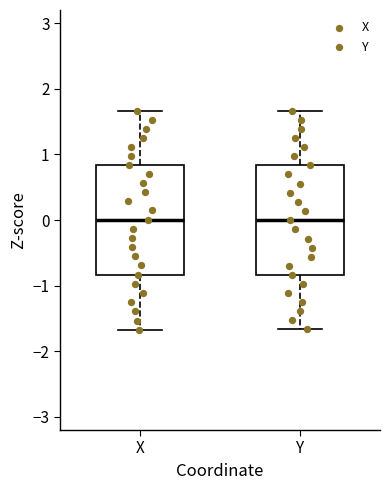

Reading left to right, read every box against the y-axis: the position of its median line, the range the box covers, and the ends of its whiskers. The values are not printed on the chart, so give them approximately, as read against the axis.

X: median 0.0, box -0.8 to 0.8, whiskers -1.7 to 1.7
Y: median 0.0, box -0.8 to 0.8, whiskers -1.7 to 1.7